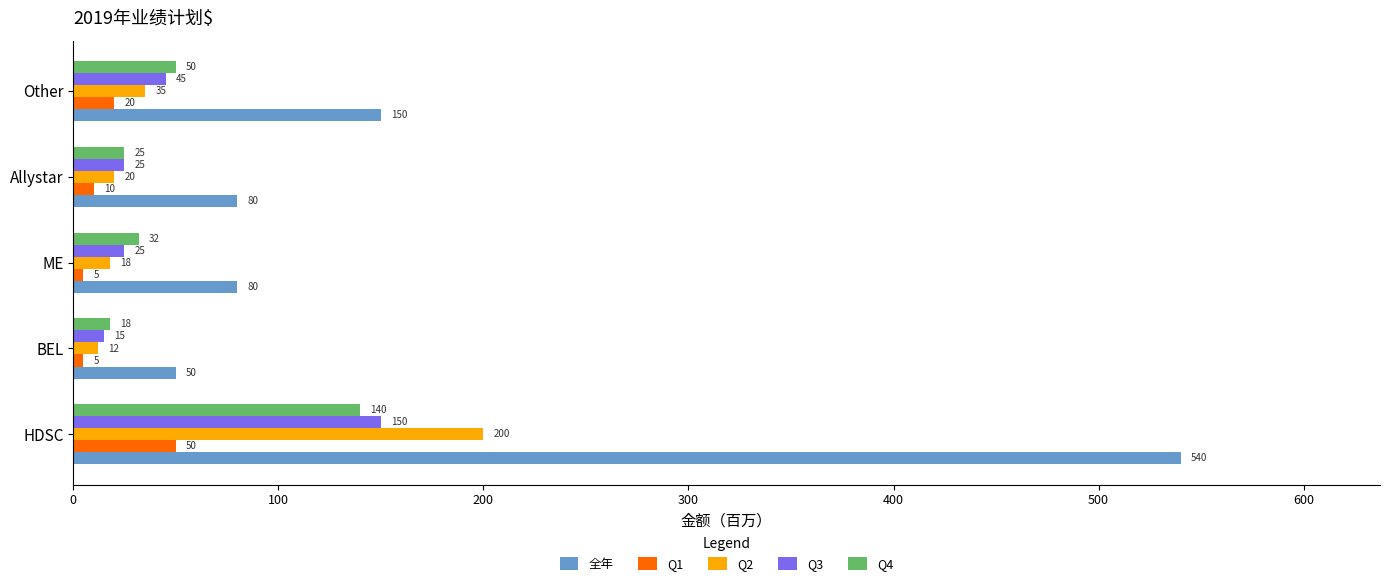

Which series has the largest range (max minus min)?

全年